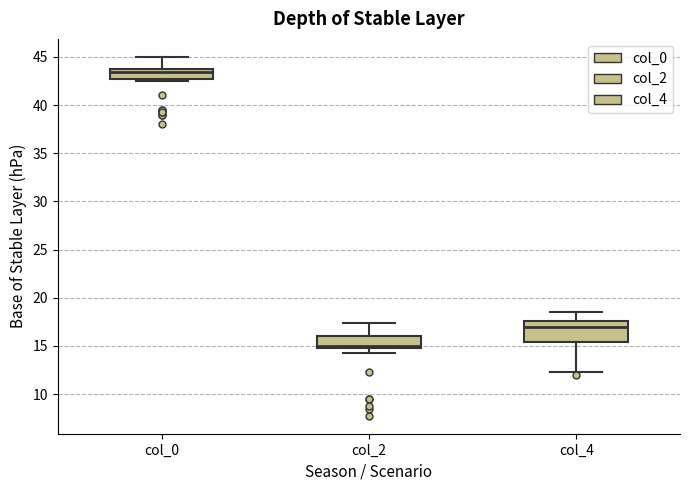

Reading left to right, read every box against the y-axis: the position of its median line, the range the box covers, and the ends of its whiskers. The values are not printed on the chart, so give them approximately, as read against the axis.

col_0: median 43.5 (just below the box's upper edge), box 43.0 to 43.5, whiskers 42.5 to 45.0
col_2: median 15.0 (just above the box's lower edge), box 15.0 to 16.0, whiskers 14.5 to 17.5
col_4: median 17.0, box 15.5 to 17.5, whiskers 12.5 to 18.5